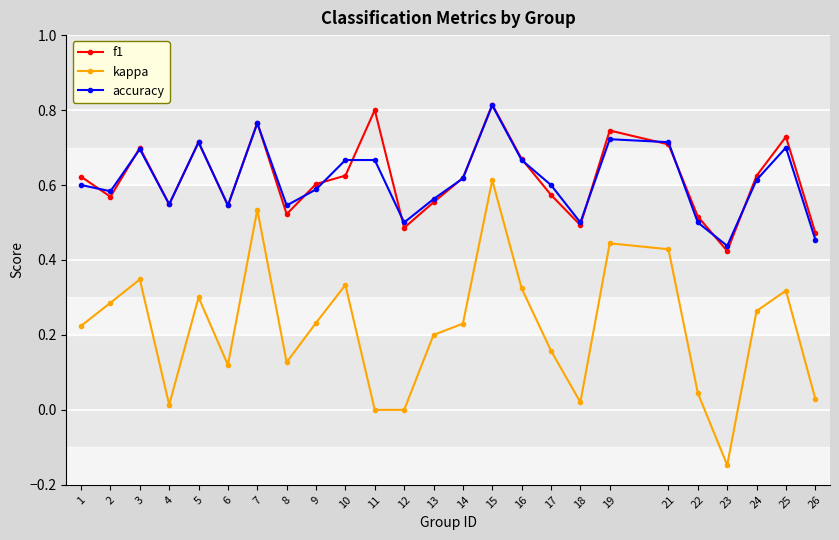

Where does the kappa series first go above 0?

1